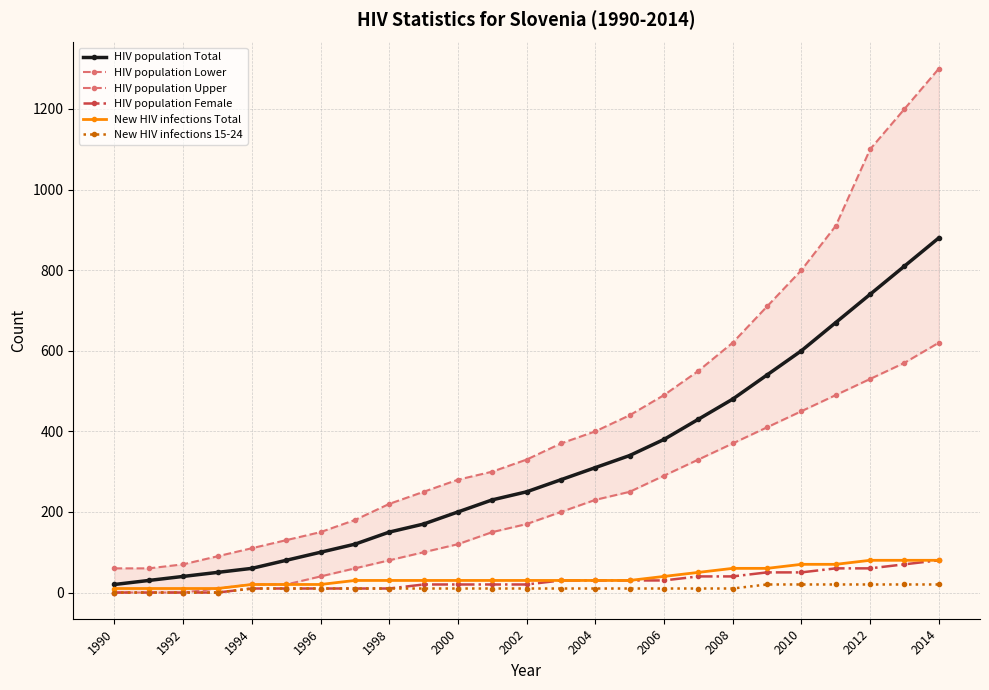

How many values in the New HIV infections 15-24 series exceed 10?

6